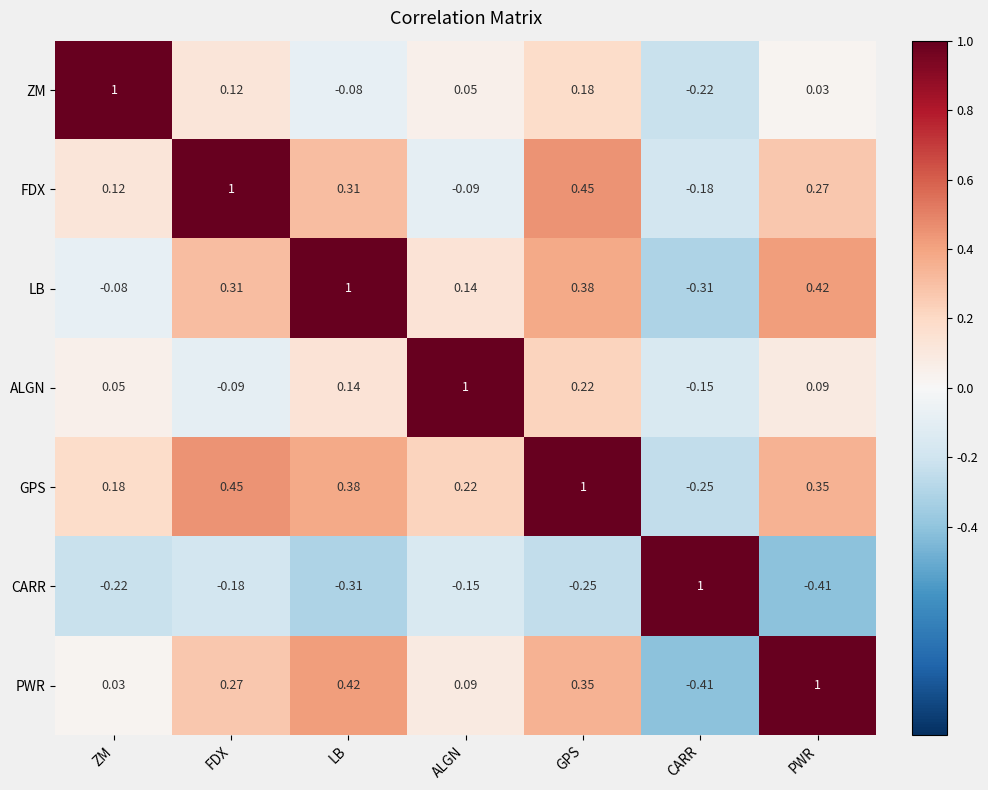

Which category has the highest value in the FDX series?

FDX